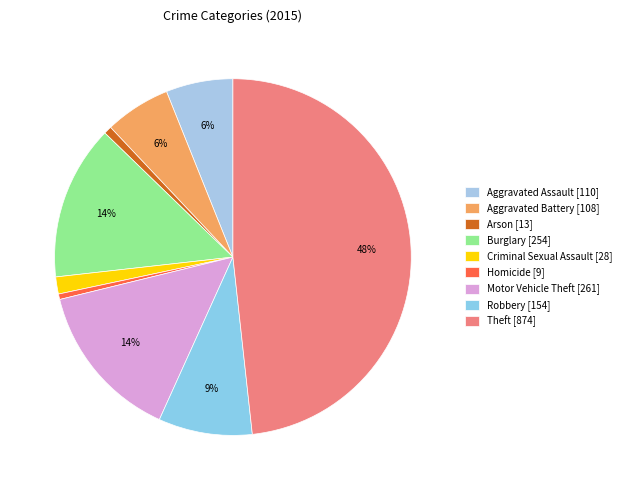

Approximately how many times larger is the value at Theft compared to Homicide?

97.1